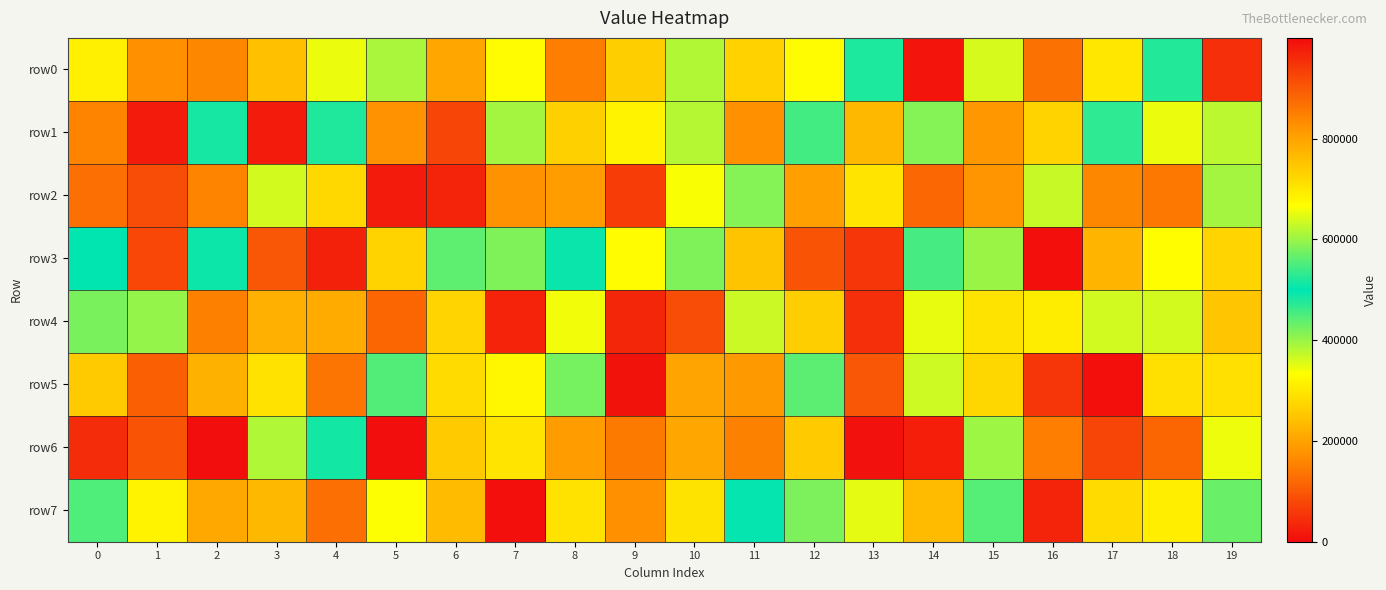

Which series changed the most between 1 and 19?

row3